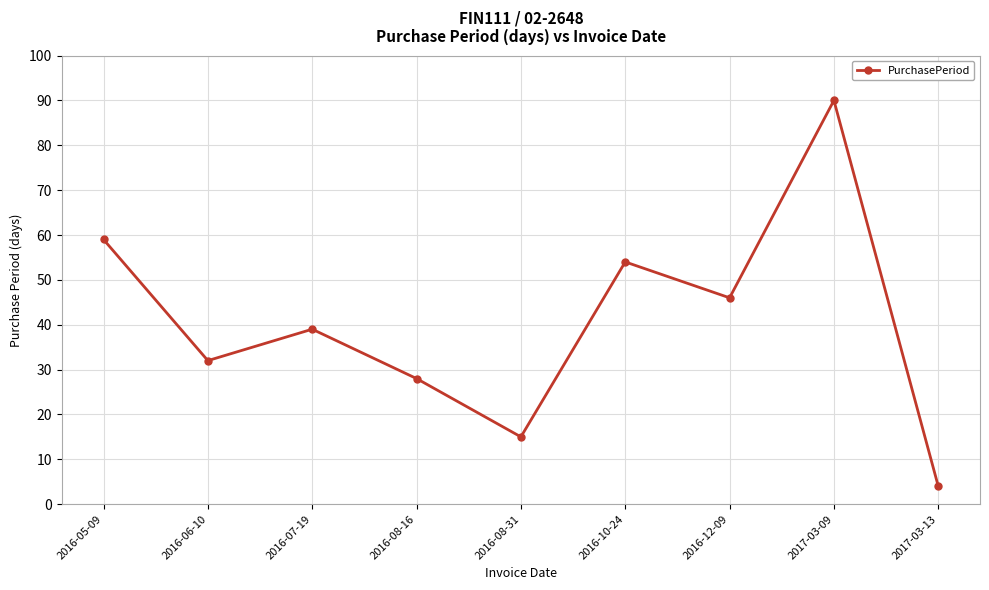

How many lines are shown in the chart?

1